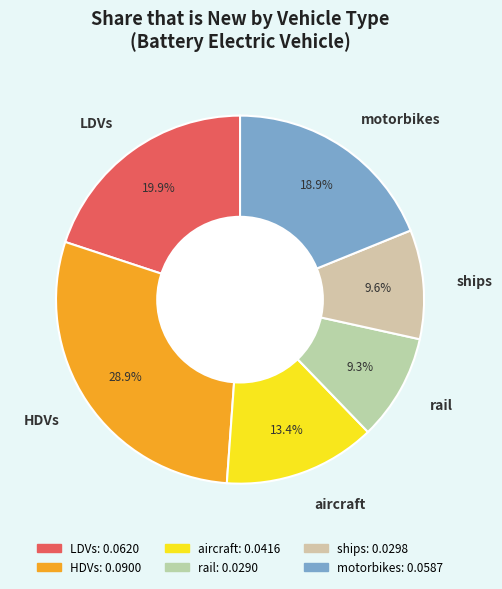

Which slice is the largest?

HDVs